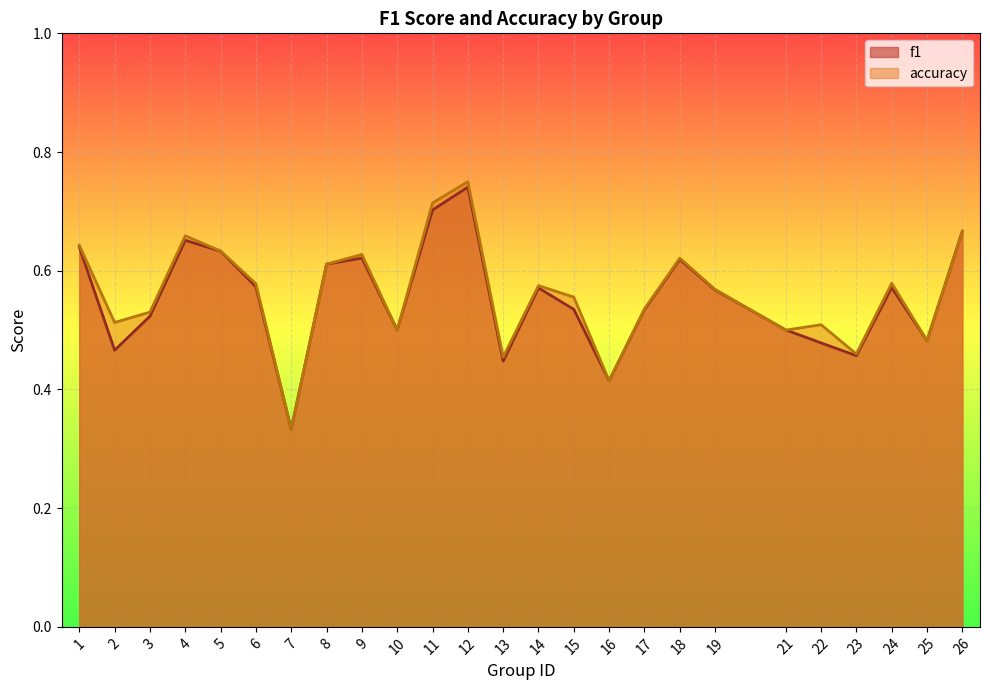

Where is f1 nearest to the value 0?

7